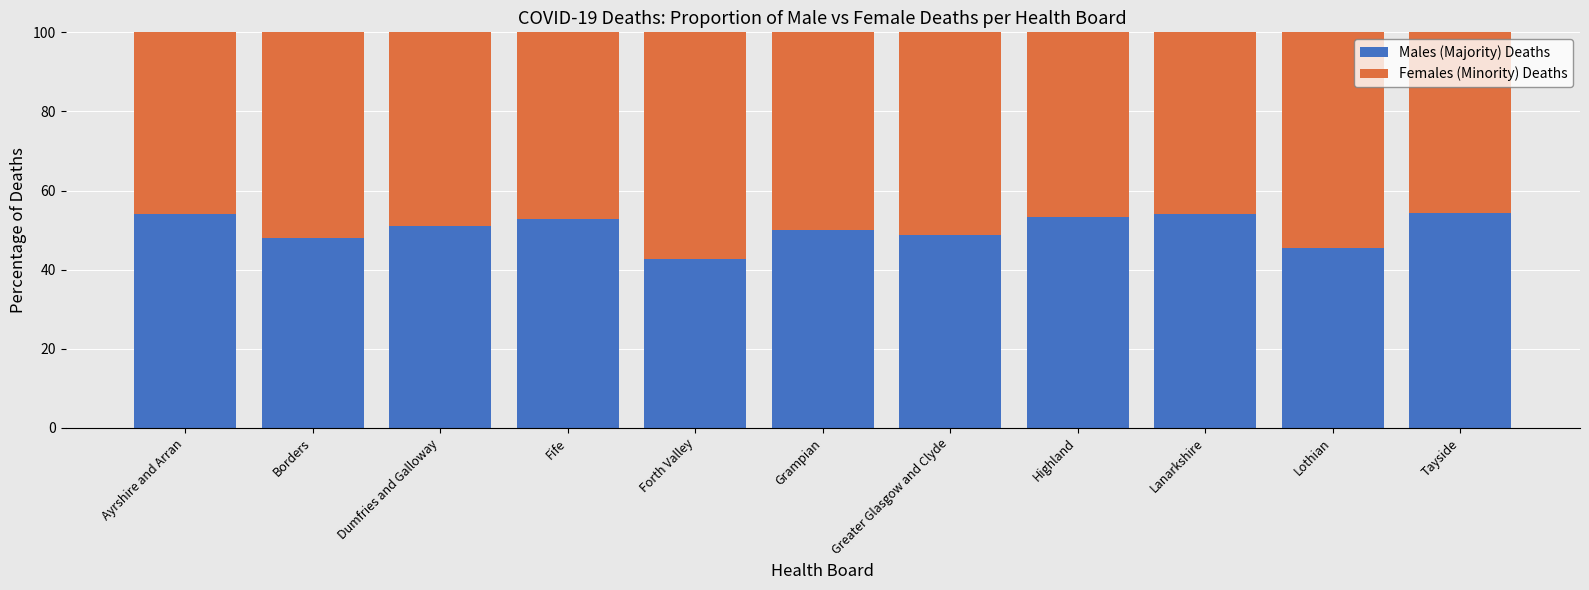

What value does the Males (Majority) Deaths series have at Ayrshire and Arran?

54.1